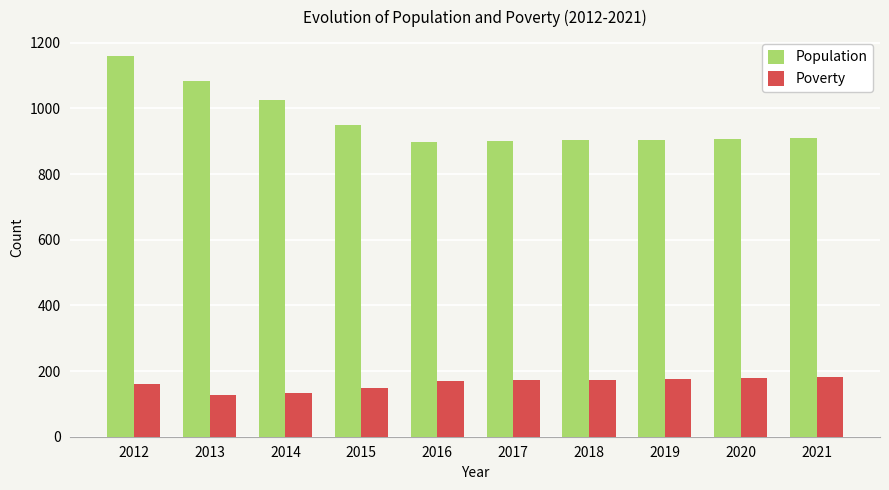

Rank the series by their maximum value, from highest to lowest.

Population, Poverty